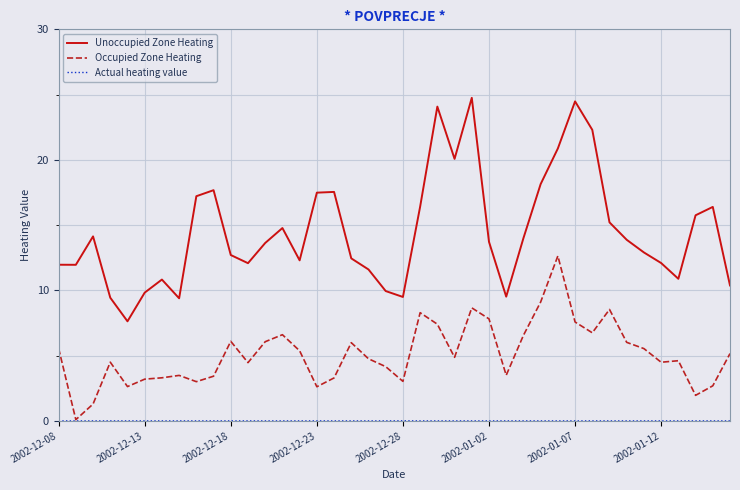

What is the highest value of the Occupied Zone Heating series?

12.6